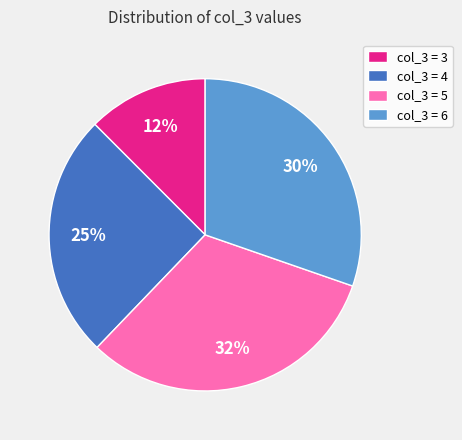

True or false: col_3 = 3 accounts for 1% of the total.

False